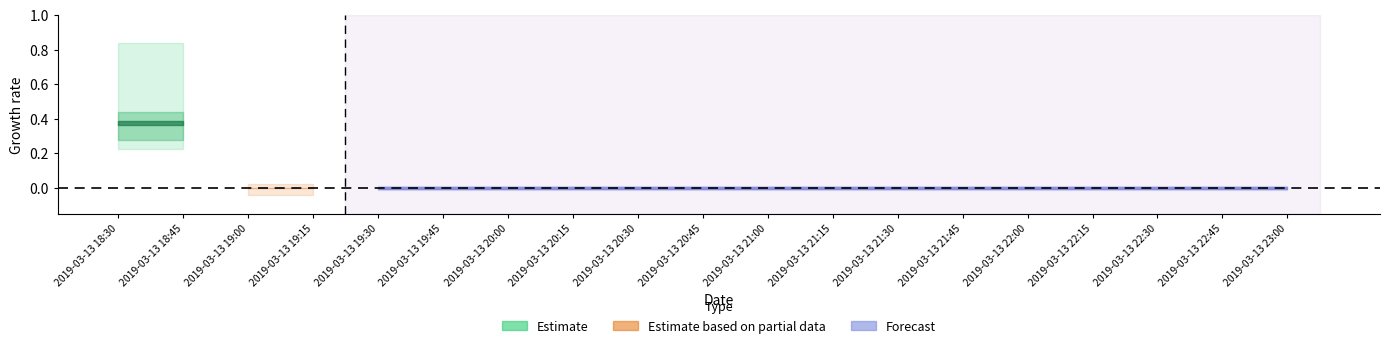

What position from the right is 2019-03-13 18:30?

19